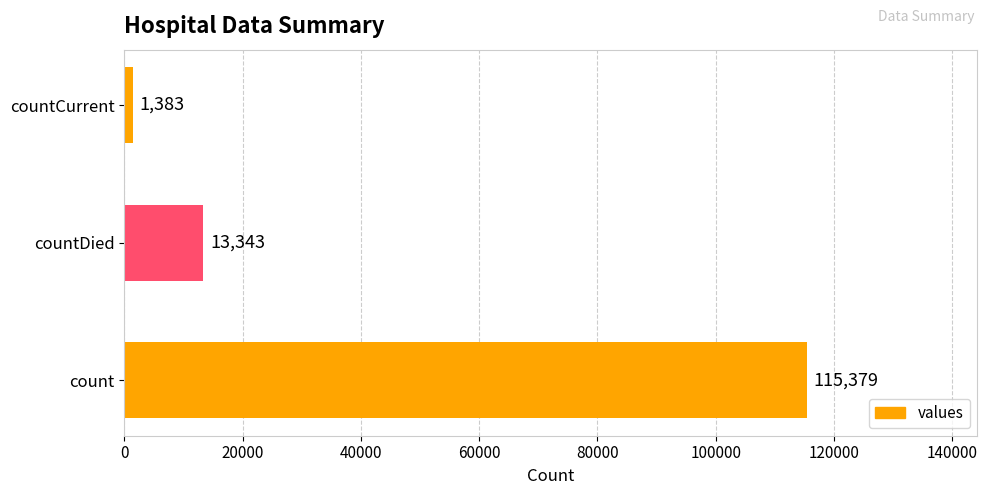

Is it true that the value at countDied is 13343?

True